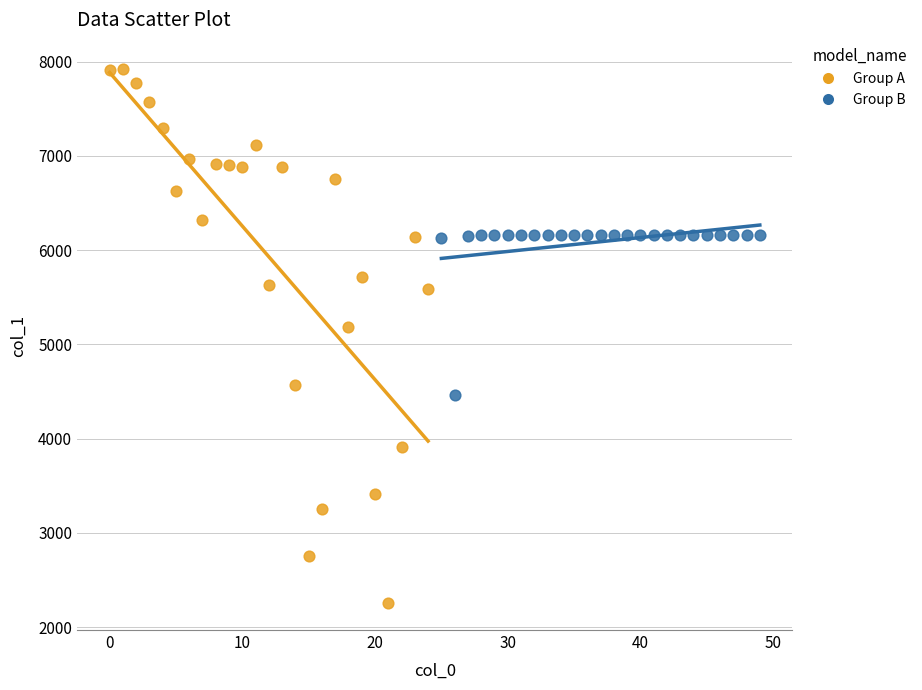

Which series reaches the minimum Y coordinate?

Group A